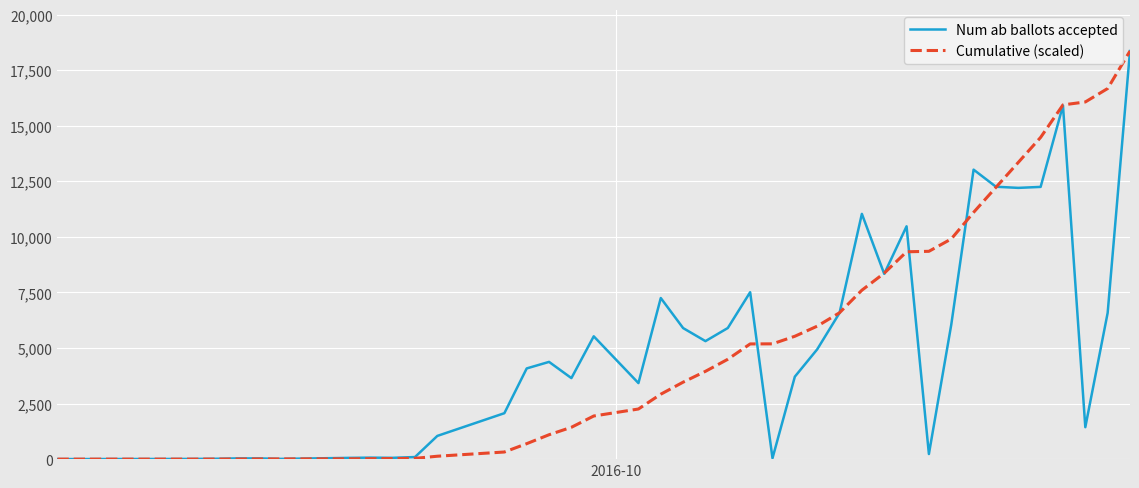

What is the difference between the second highest and minimum values in the Cumulative (scaled) series?

16672.6